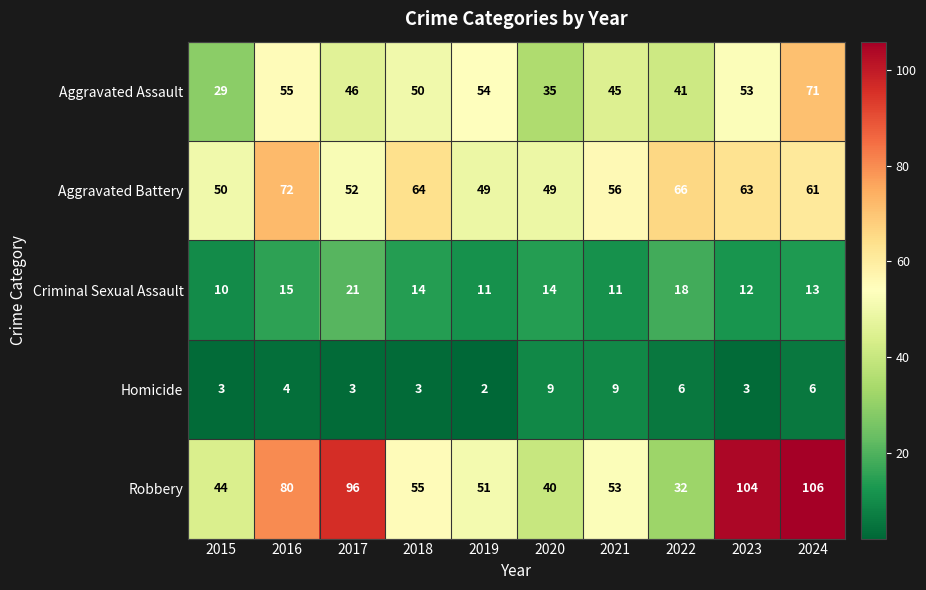

What is the greatest value displayed?

106